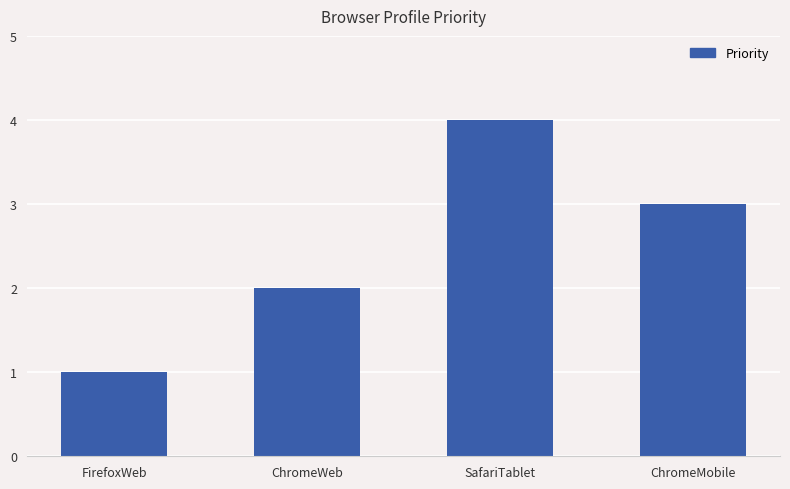

How many bars are there in total?

4